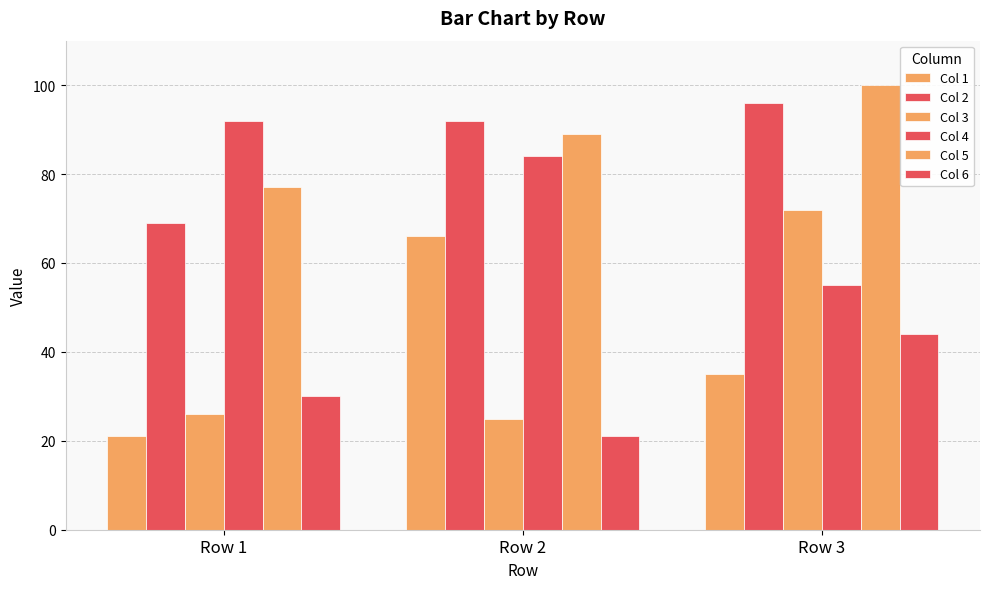

True or false: Col 5 has a value of 77 at Row 1.

True